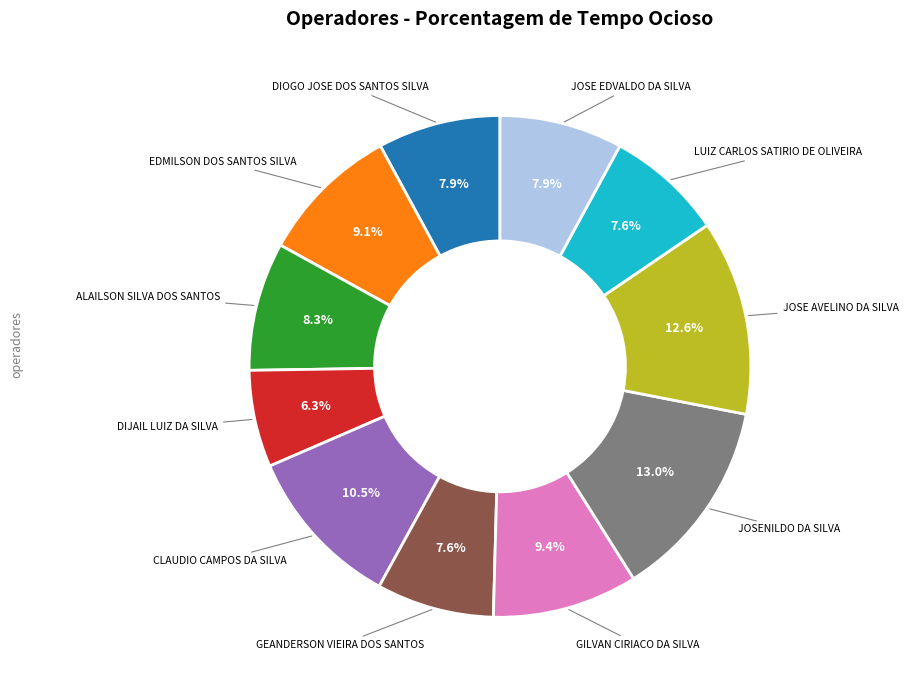

Does any single category account for the majority?

No